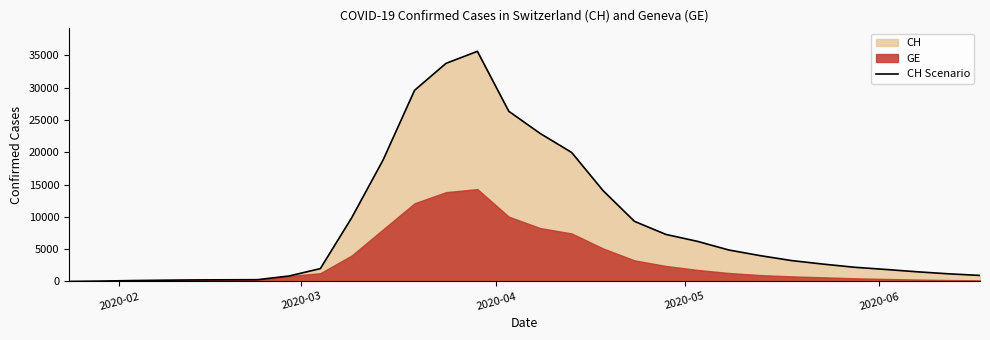

Count the number of values greater than 3233.

14